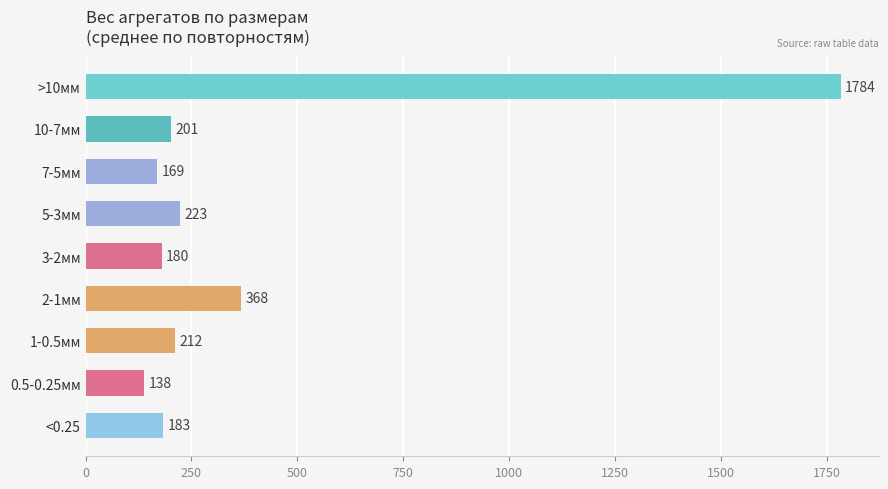

What is the label of the 5th bar from the bottom?

3-2мм